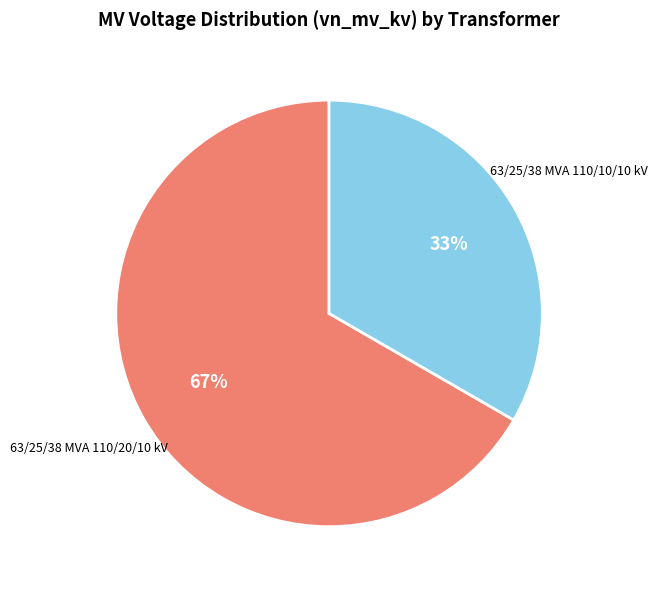

Does any single category account for the majority?

Yes